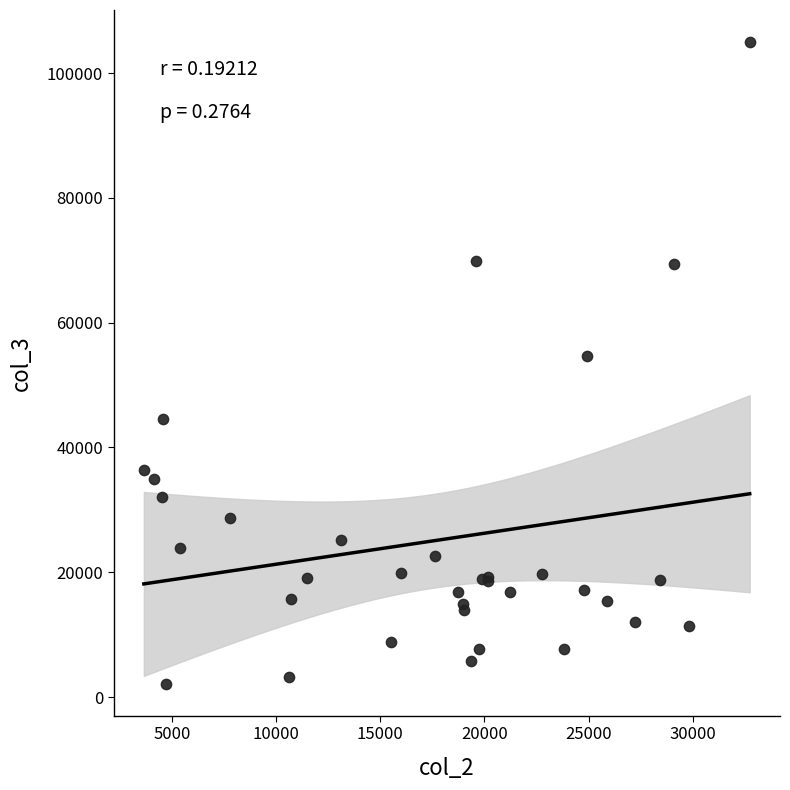

What Y value in the scatter plot is closest to 53555?

54710